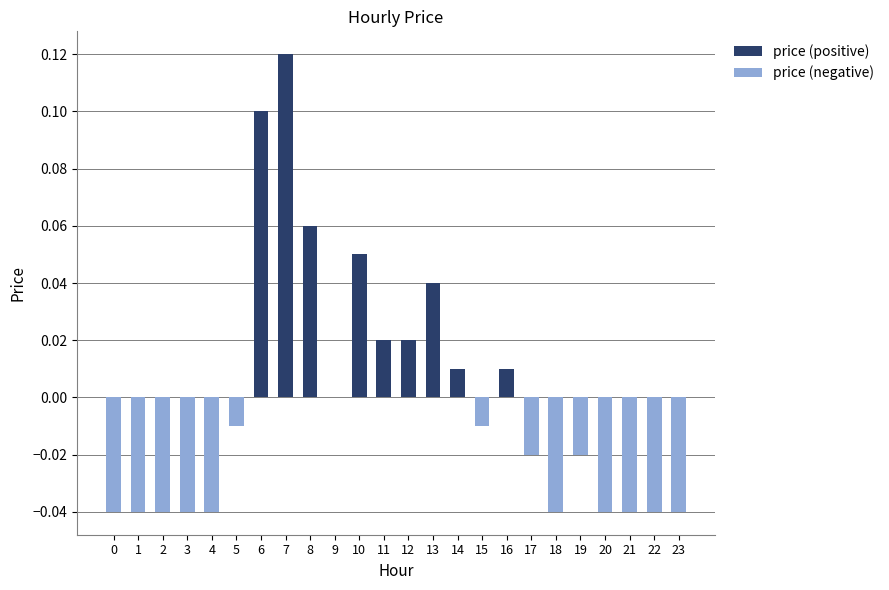

The value of price (positive) at 0 is 0.1. True or false?

False